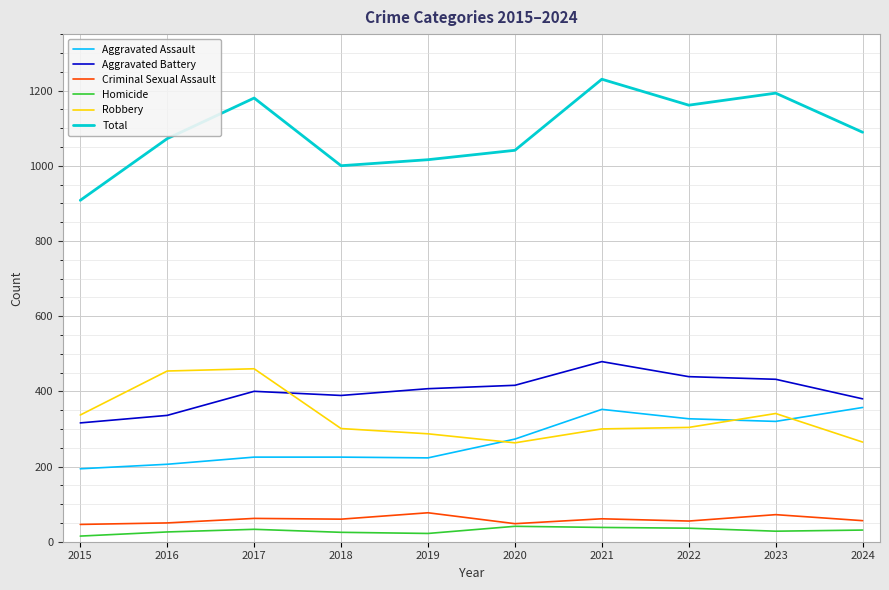

True or false: Aggravated Assault has a value of 292 at 2016.

False